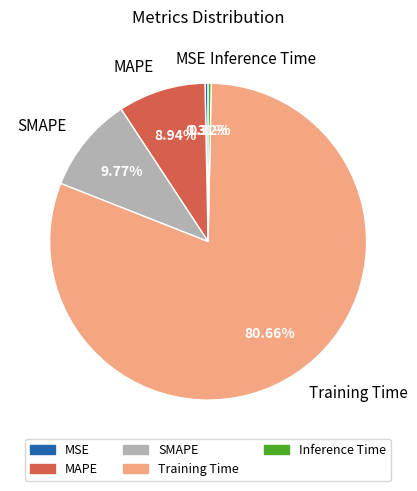

Combined, what portion of the pie is MSE and Training Time?

81.0%